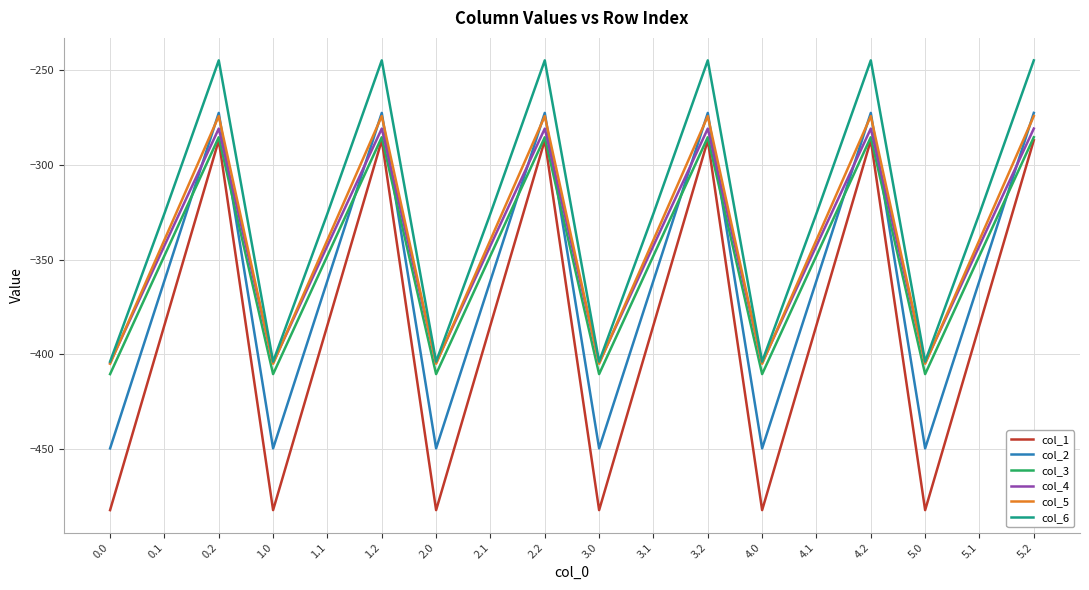

True or false: col_1 and col_6 cross at least once.

False